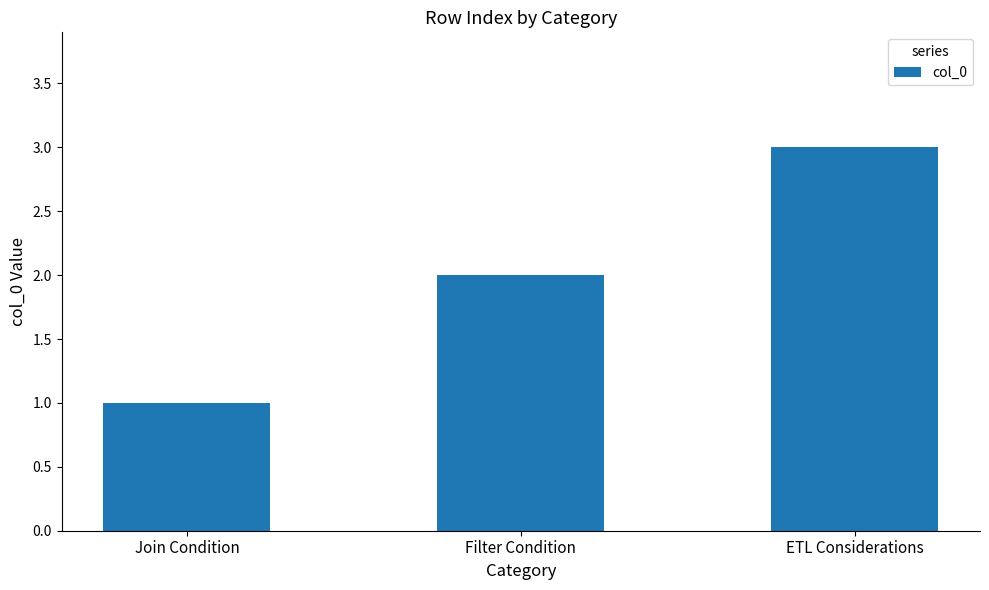

Reading right to left, what are all the values shown in this chart?

3	2	1